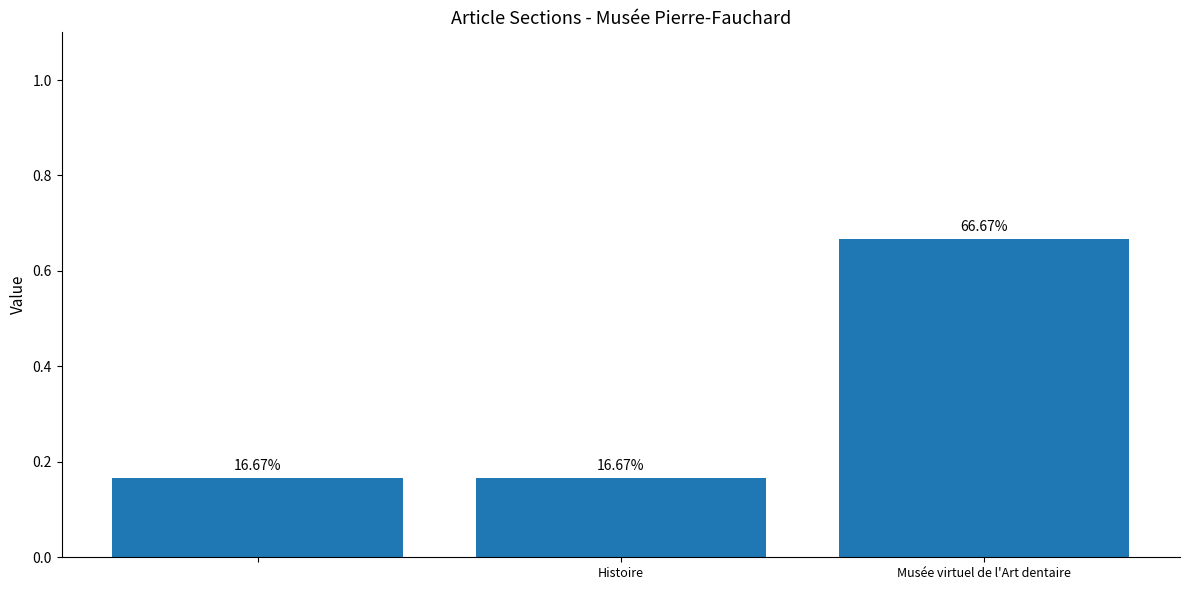

Are the bars horizontal?

No